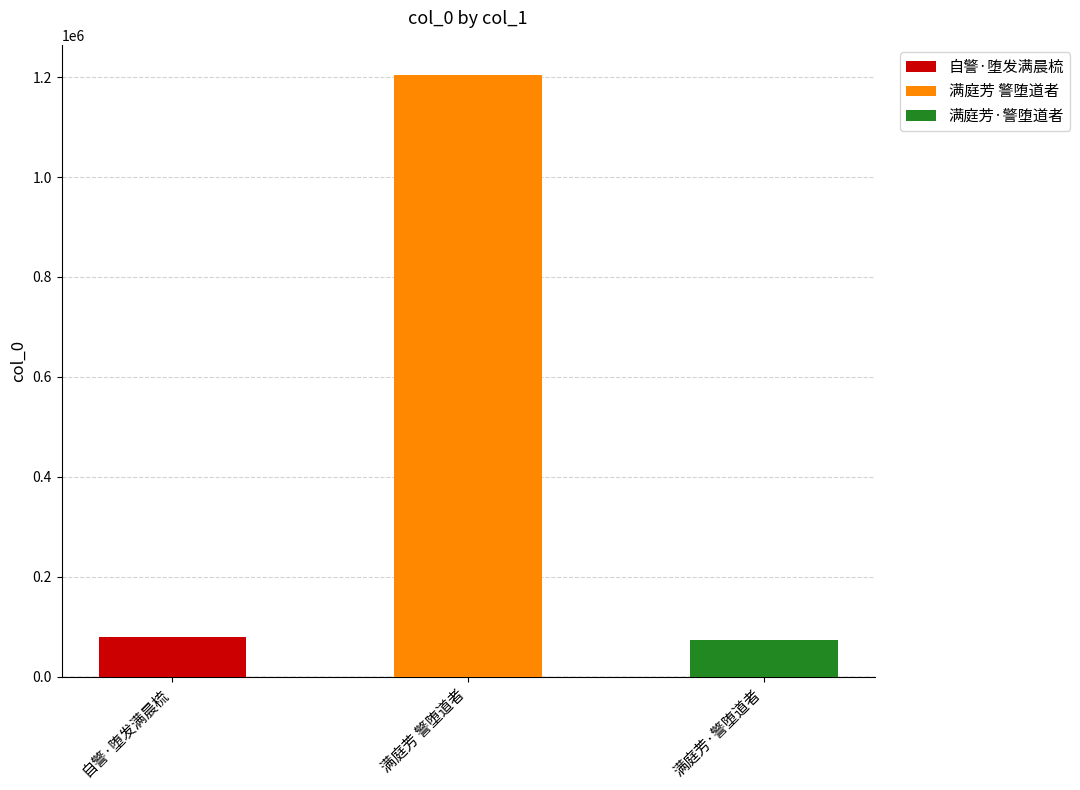

What is the minimum value shown in the chart?

73412